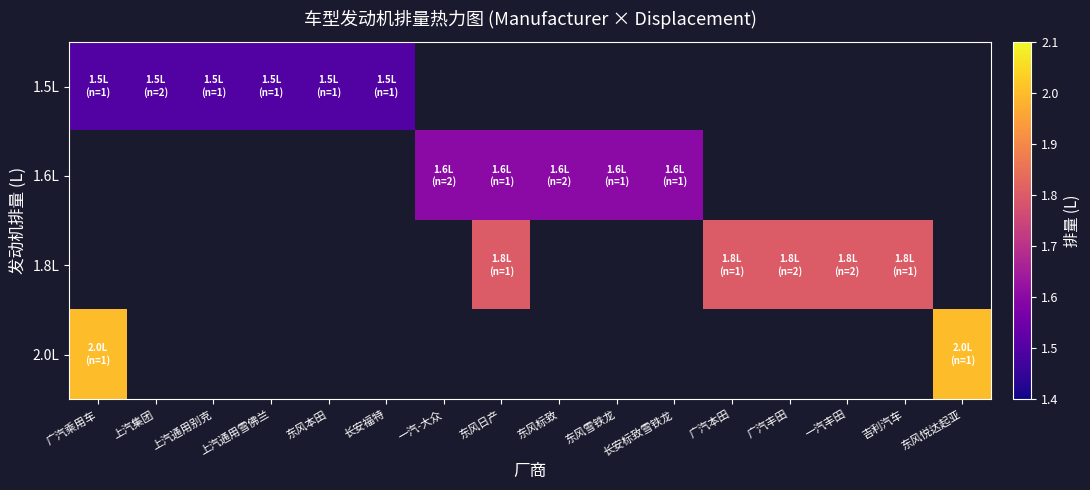

What is the minimum value for 1.5L?

1.5